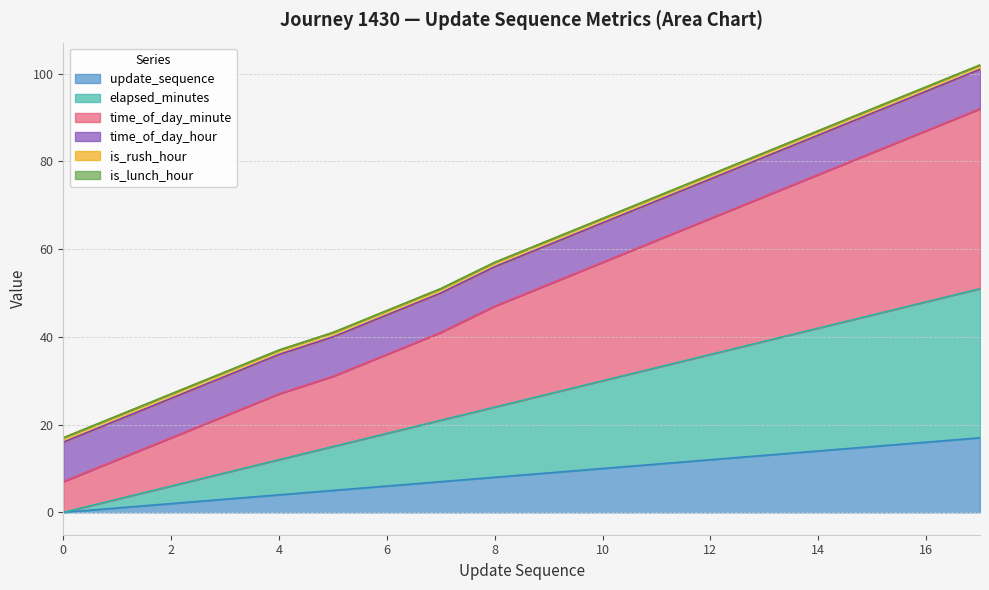

At which label does time_of_day_minute first exceed 52?

10